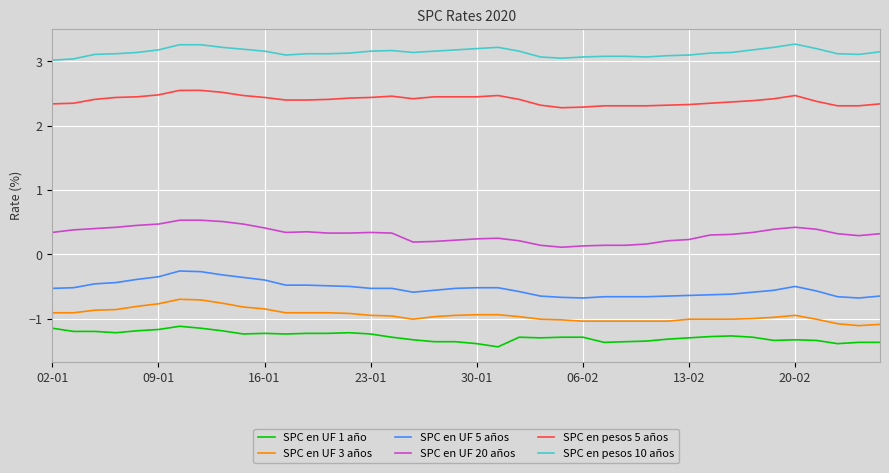

Which series has the largest total across all categories?

SPC en pesos 10 años